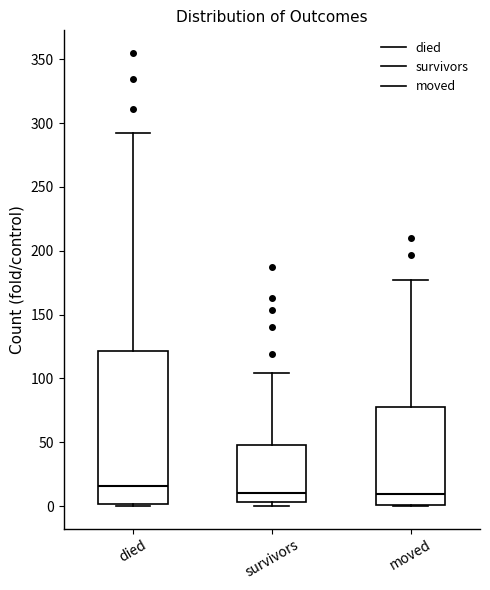

Which box's median line is the highest?

died